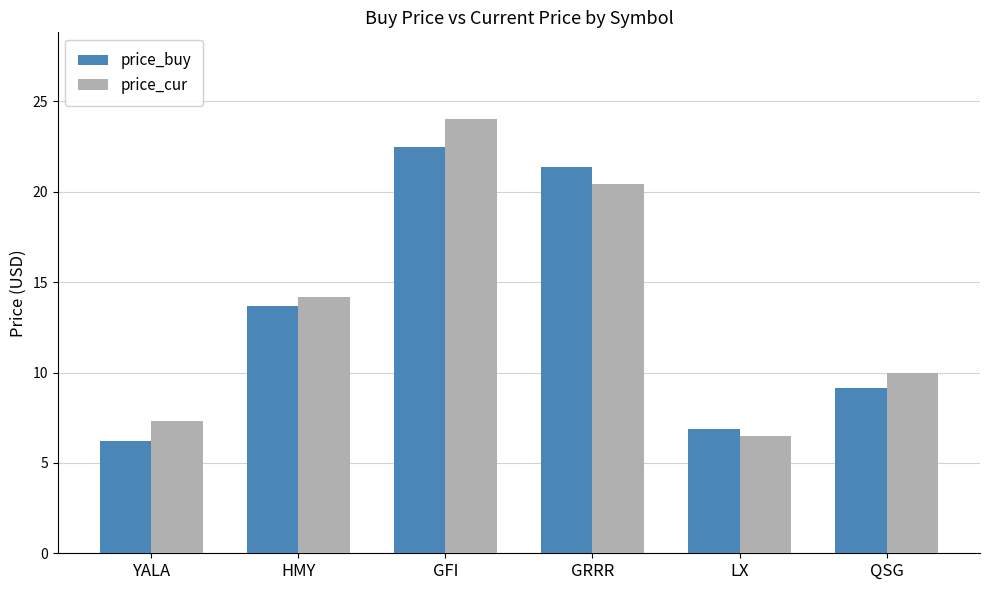

Where is price_buy nearest to the value 14?

HMY